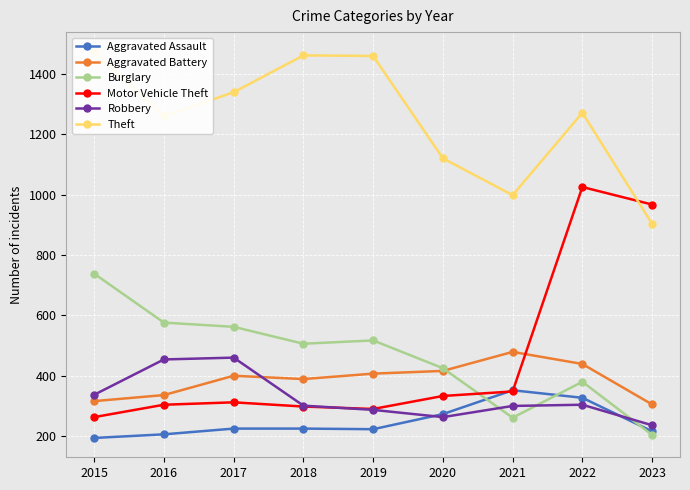

Rank the series by their maximum value, from lowest to highest.

Aggravated Assault, Robbery, Aggravated Battery, Burglary, Motor Vehicle Theft, Theft